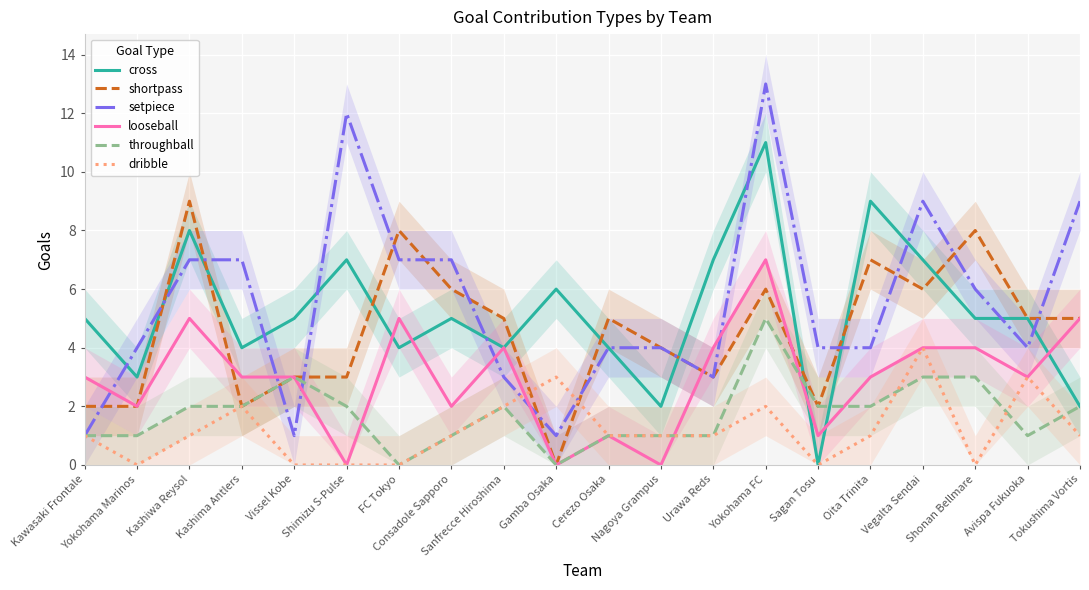

In setpiece, how many points are lower than both neighbors (excluding endpoints)?

4